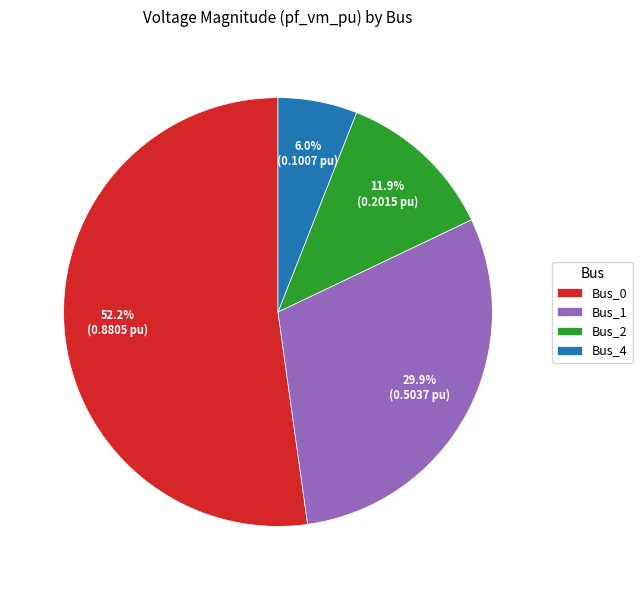

Rank the categories by value from lowest to highest.

Bus_4, Bus_2, Bus_1, Bus_0